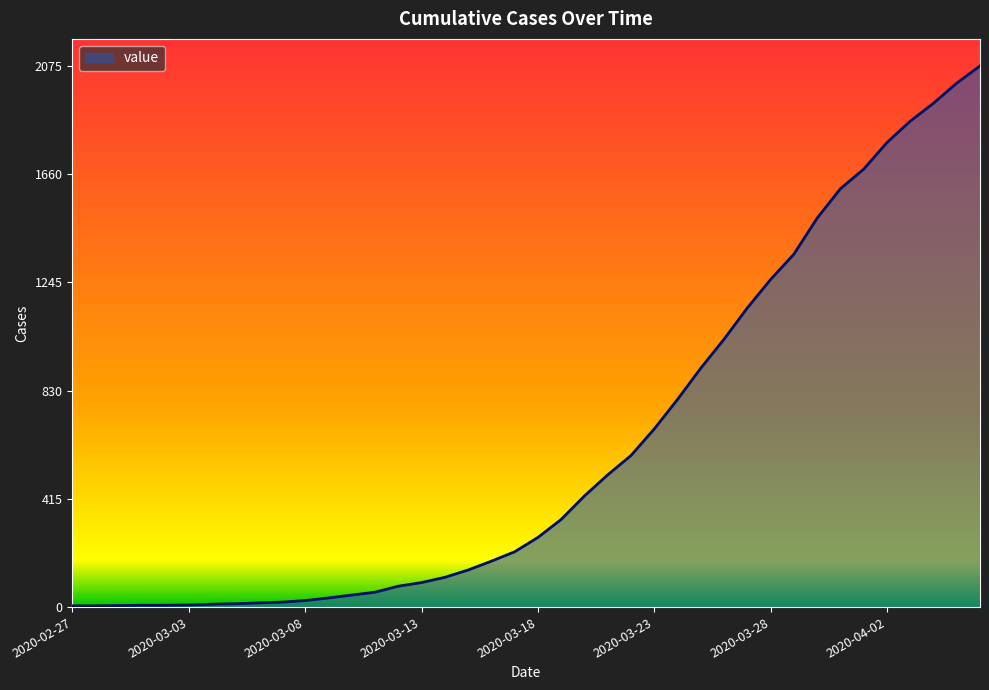

What is the maximum value shown in the chart?

2075